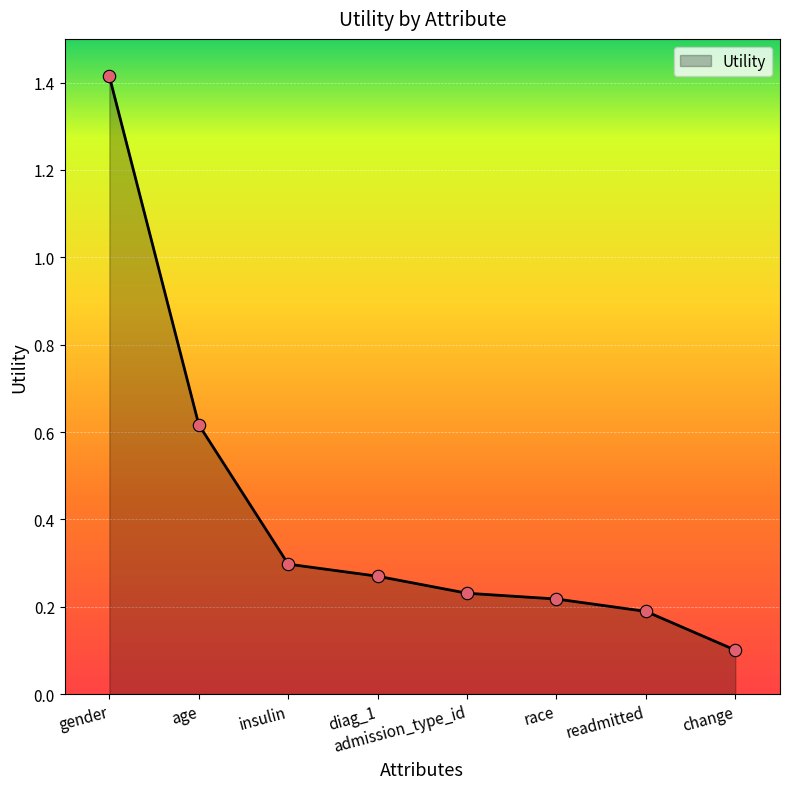

Between gender and diag_1, which is larger?

gender